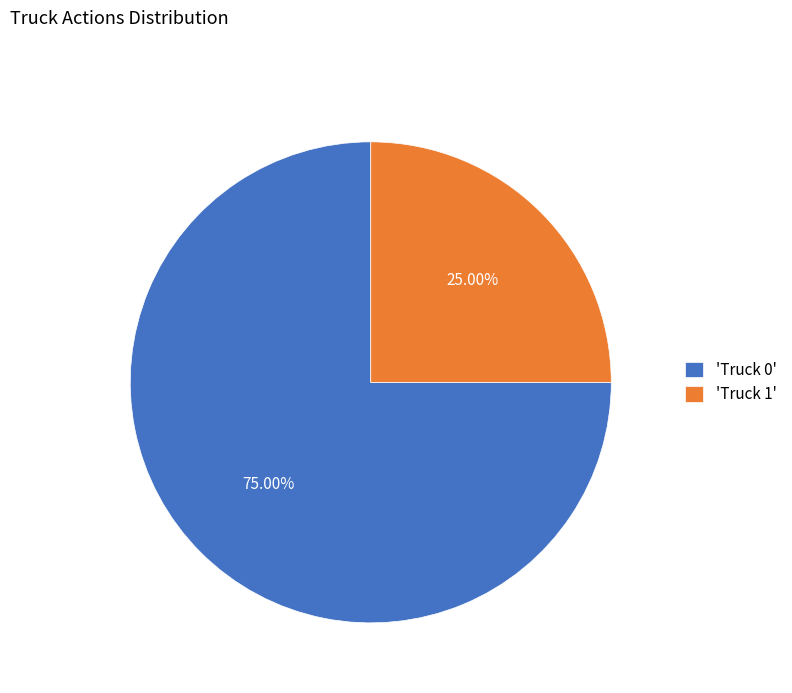

To the nearest percent, what is the average slice percentage?

50%